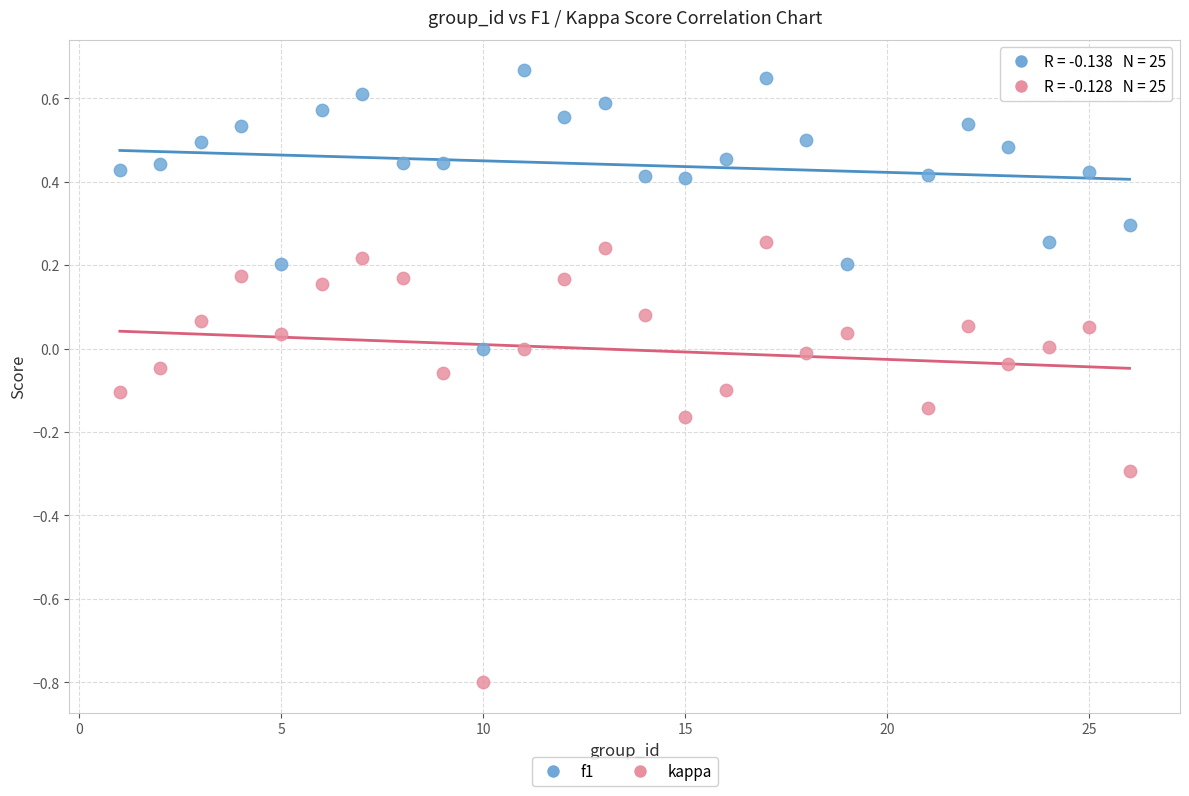

Which series contains the lowest Y value?

kappa